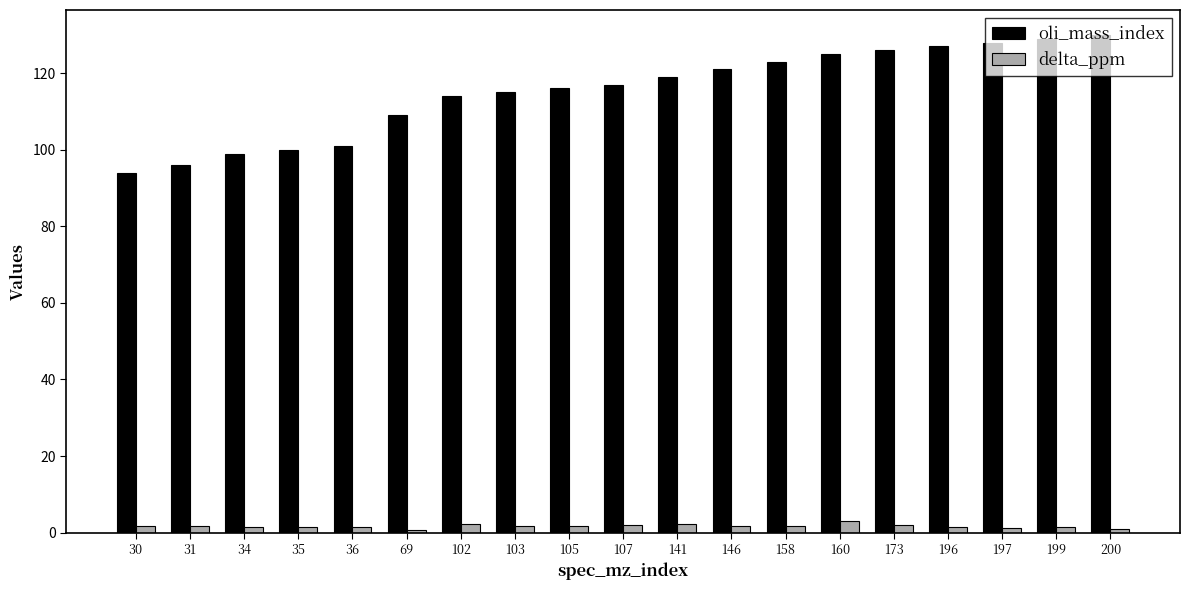

What is the sum of the oli_mass_index values at 30 and 173?

220.0